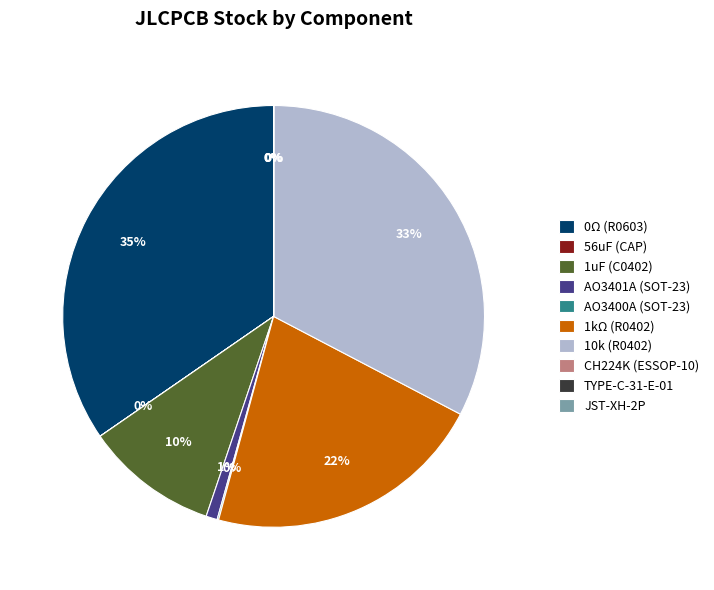

How many slices are in this pie chart?

10